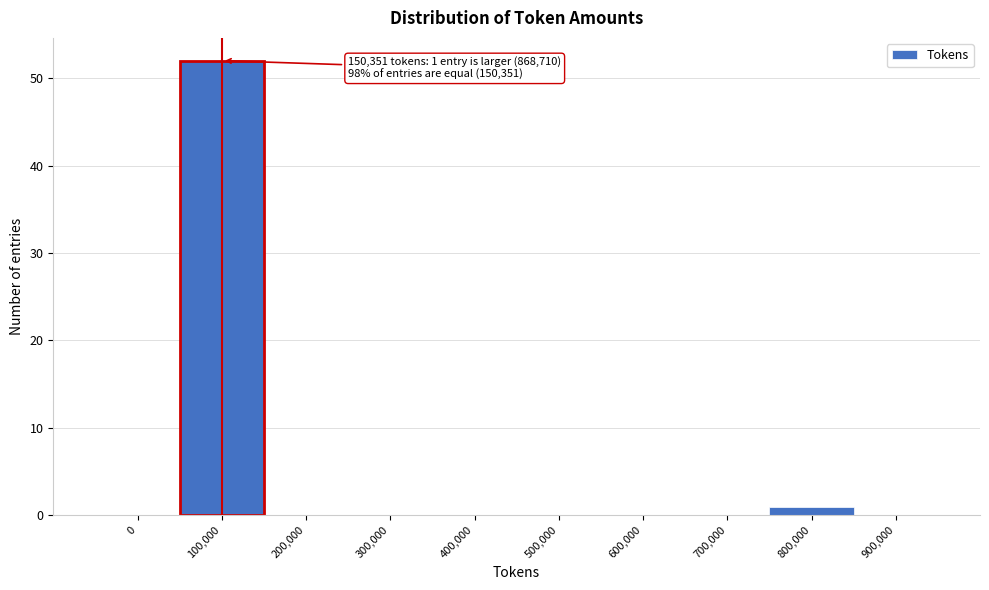

Reading left to right, list all the values displayed in this chart.

0=0	100,000=52	200,000=0	300,000=0	400,000=0	500,000=0	600,000=0	700,000=0	800,000=1	900,000=0